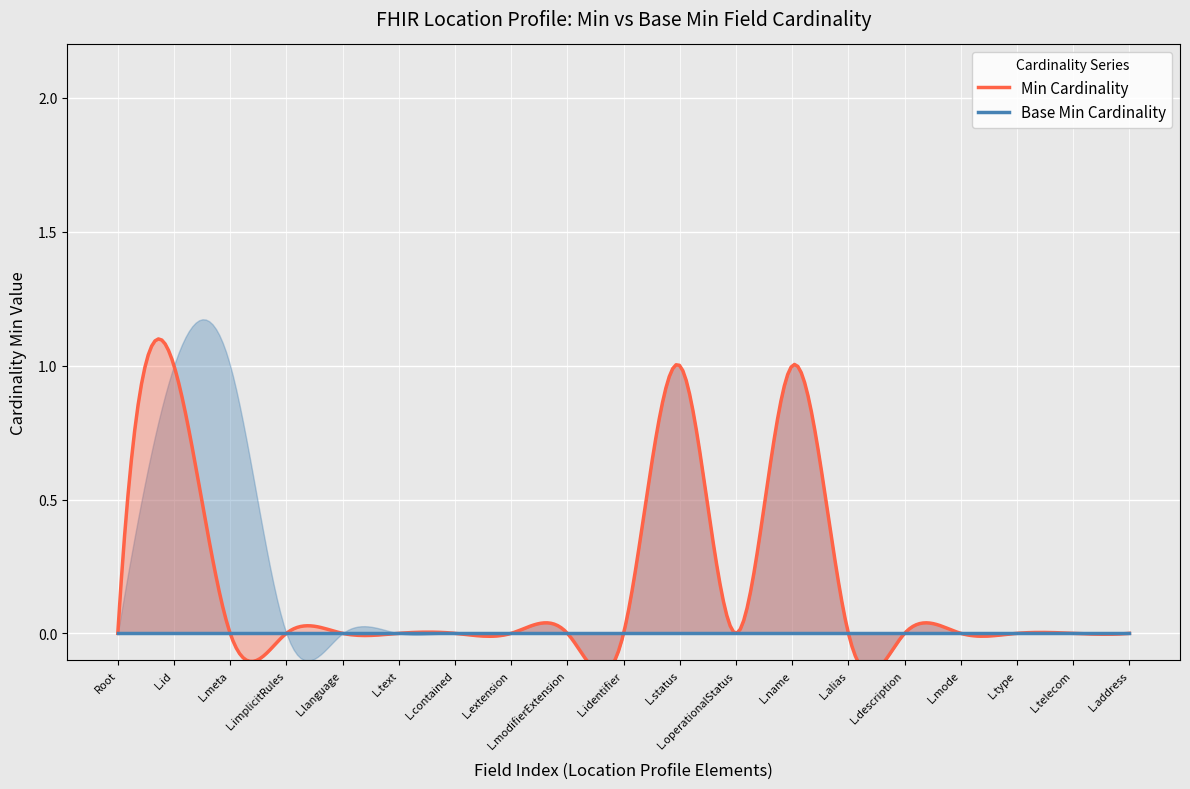

How many series are shown in this chart?

4